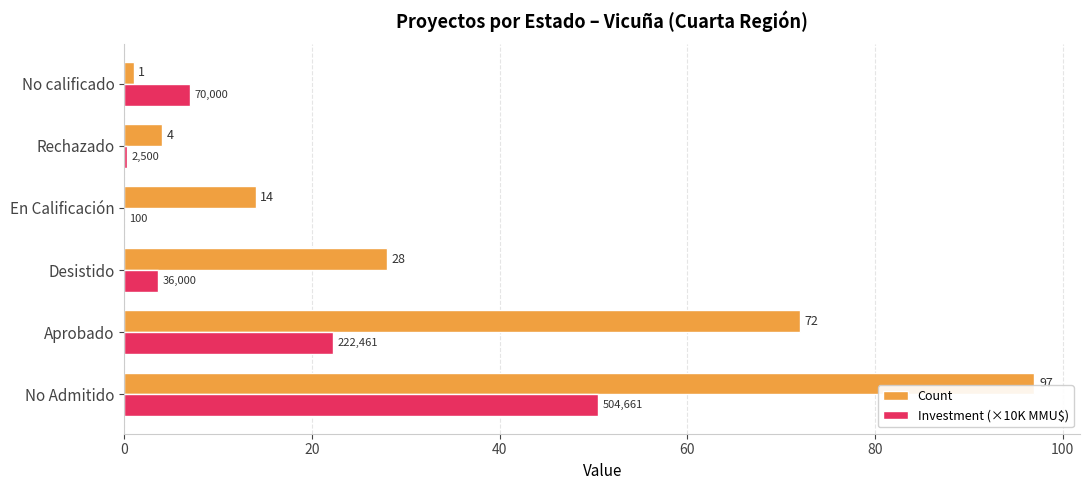

At which category is the sum across all series the highest?

No Admitido